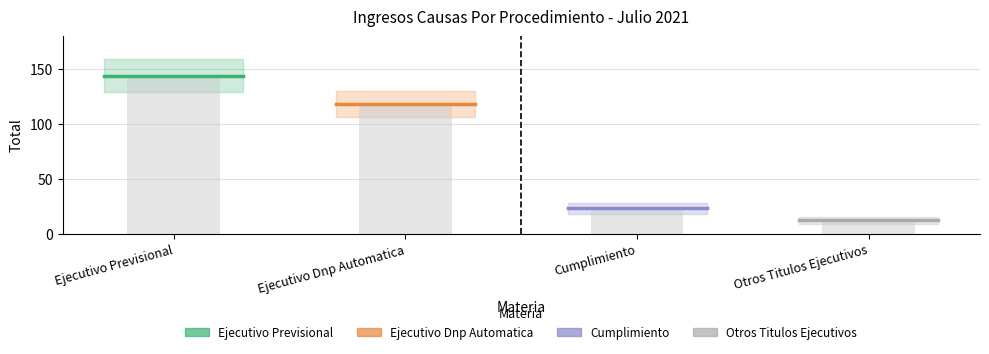

Does the chart contain stacked bars?

No